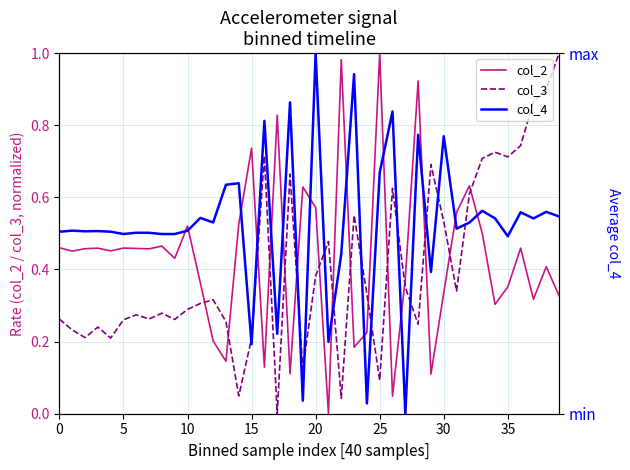

How many times do col_3 and col_2 cross each other?

15